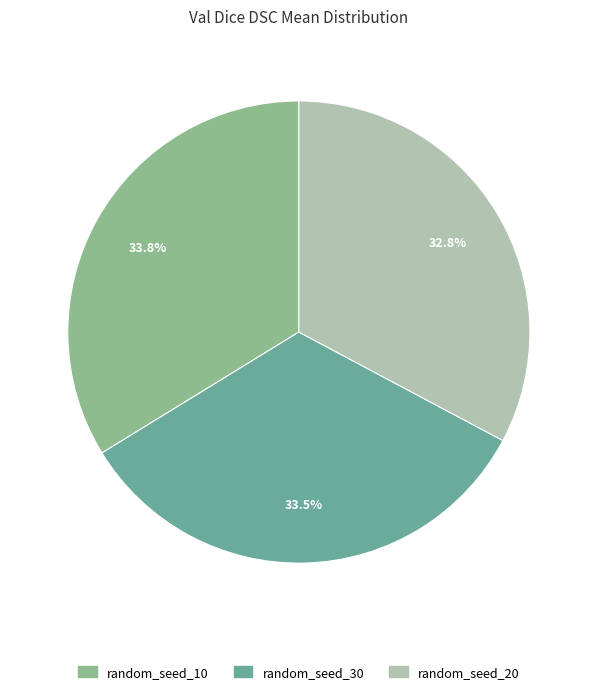

Is random_seed_10 the majority of the pie?

No